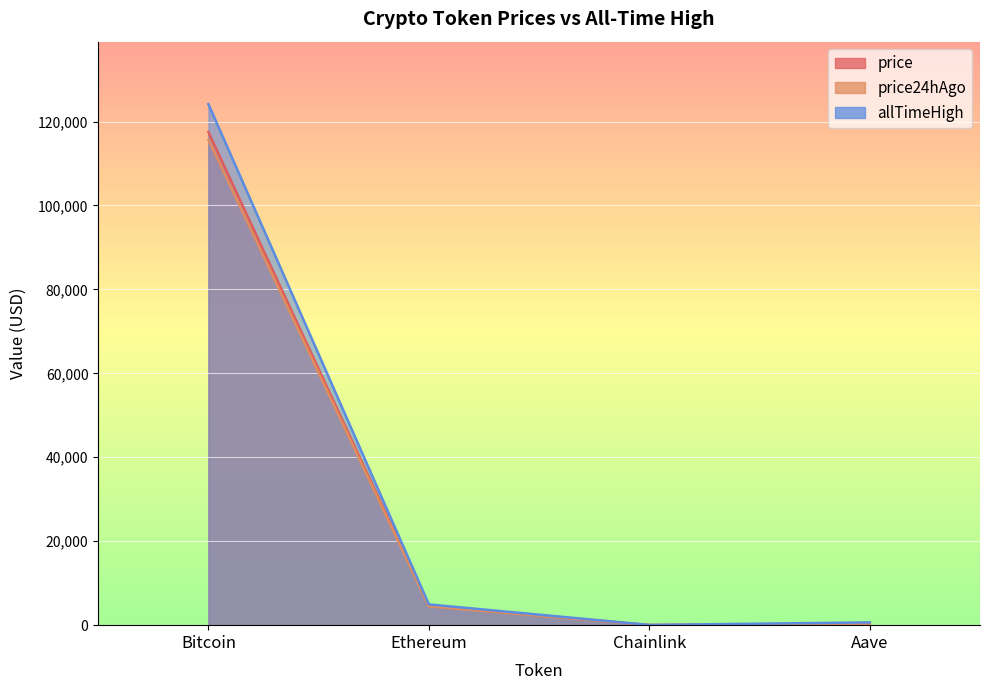

What is the difference between the price values at Aave and Bitcoin?

117160.1